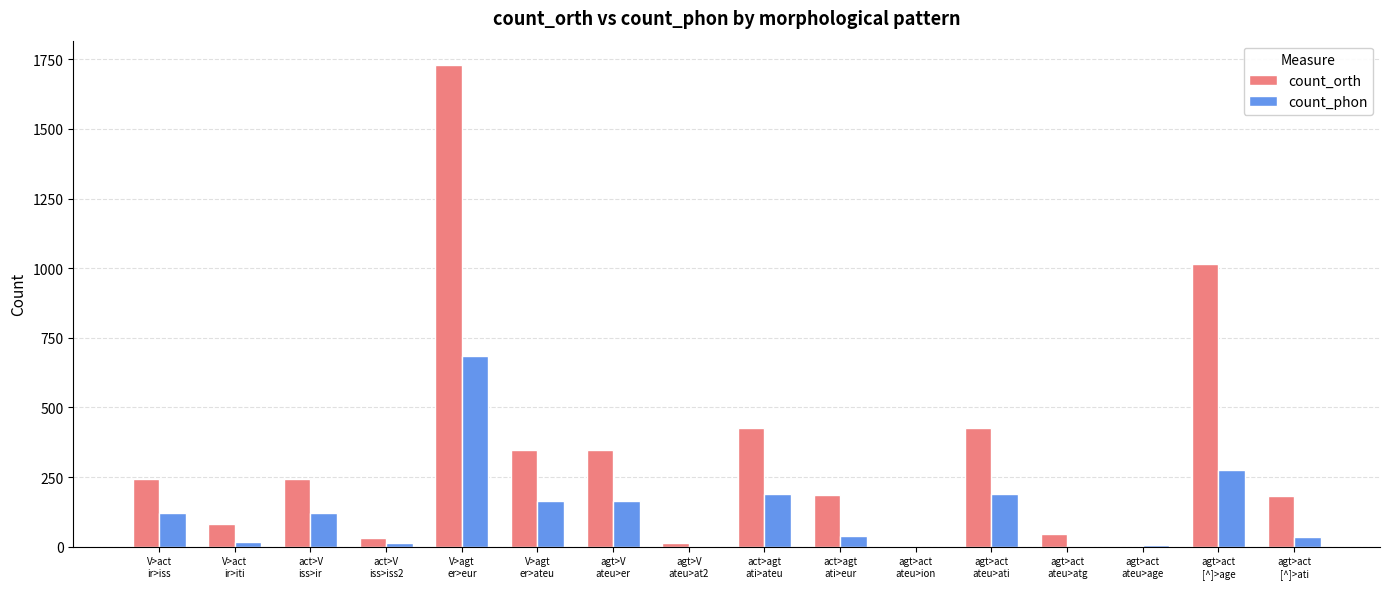

True or false: count_orth has a value of 426 at agt>act
ateu>ati.

True